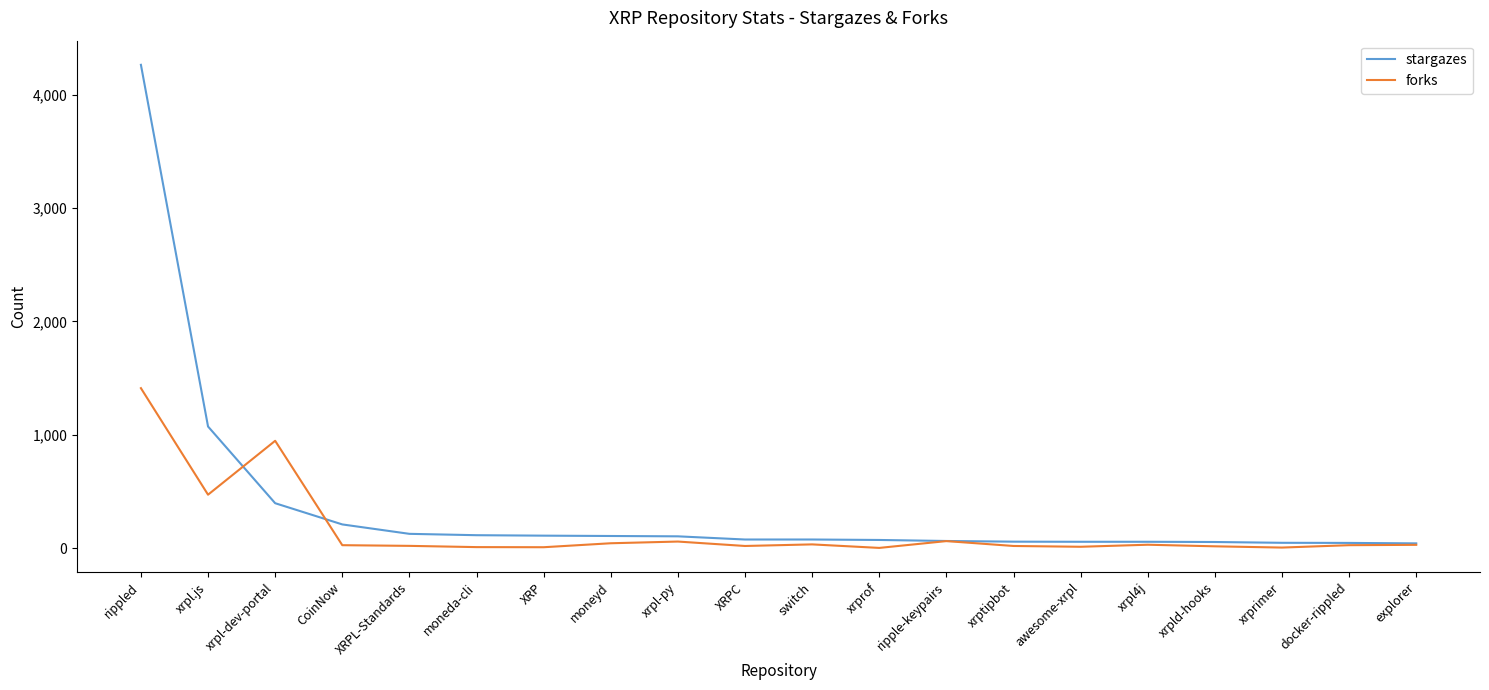

What is the sum of the stargazes values at CoinNow and xrpl4j?

269